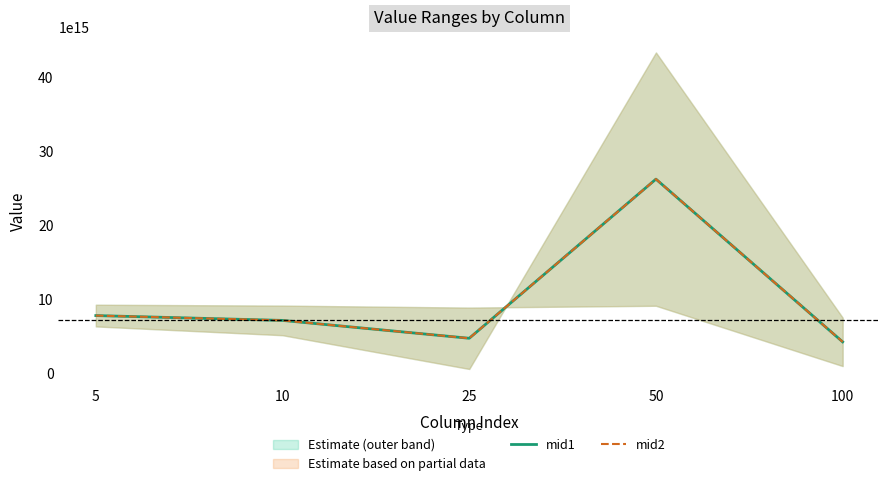

True or false: mid2 and mid1 intersect in this chart.

False